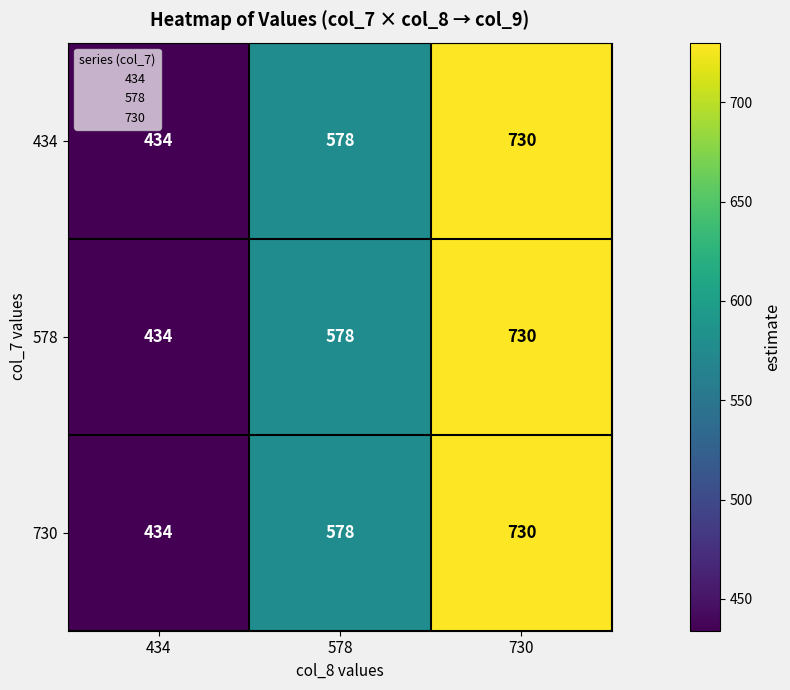

At which category is the sum across all series the highest?

730